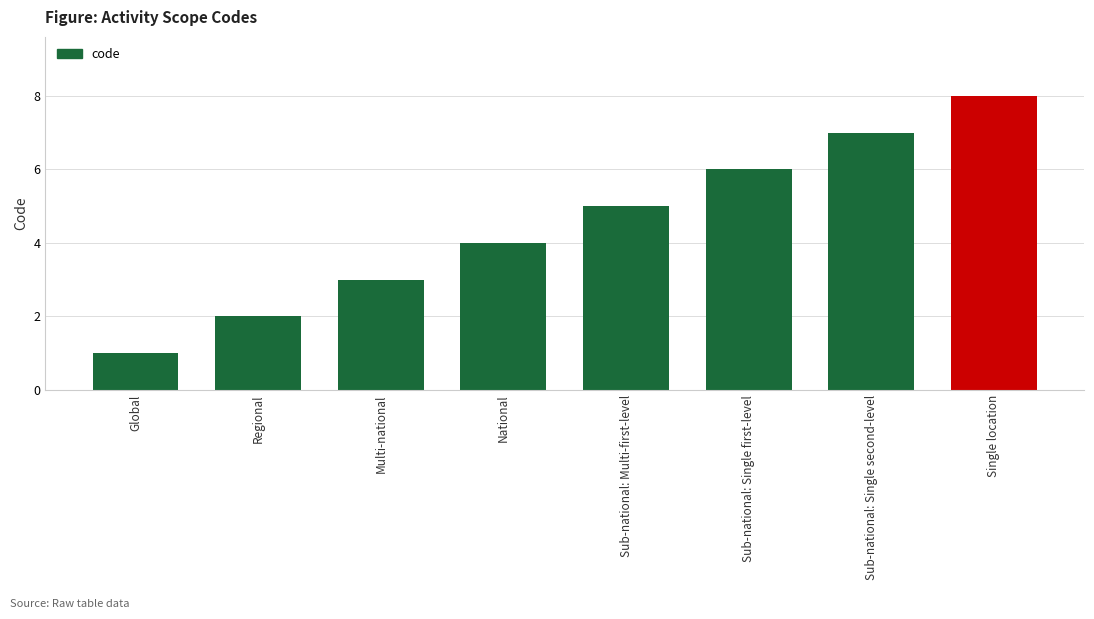

At which label is the value closest to 4?

National